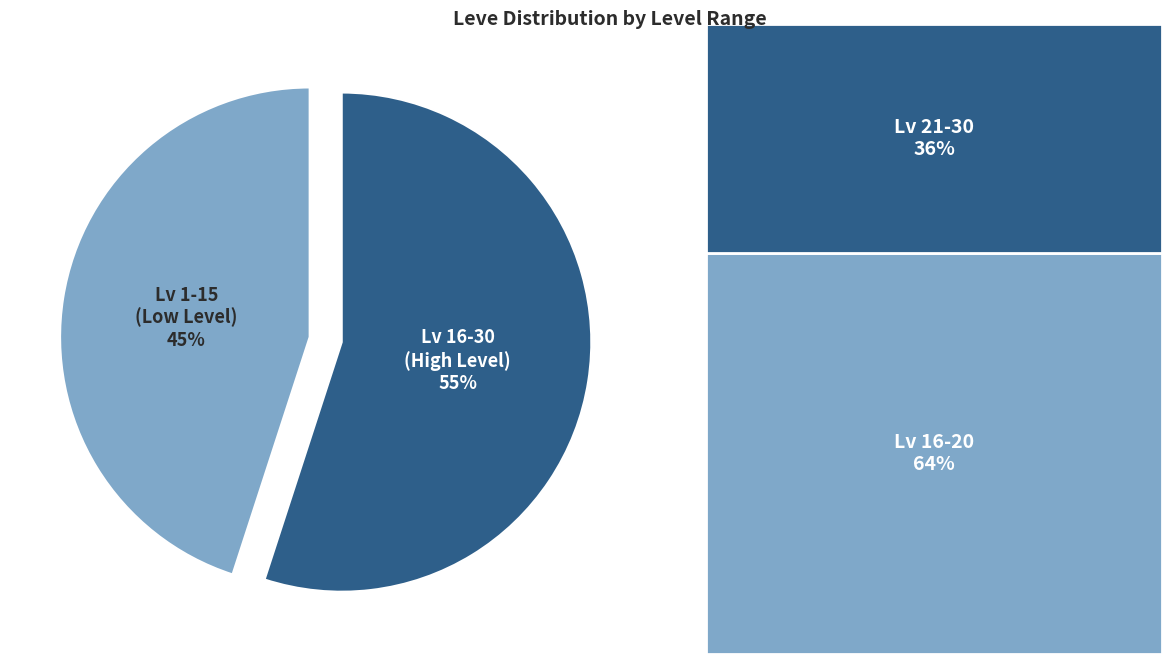

To the nearest percent, what is the difference between the largest and smallest slice percentages?

10%